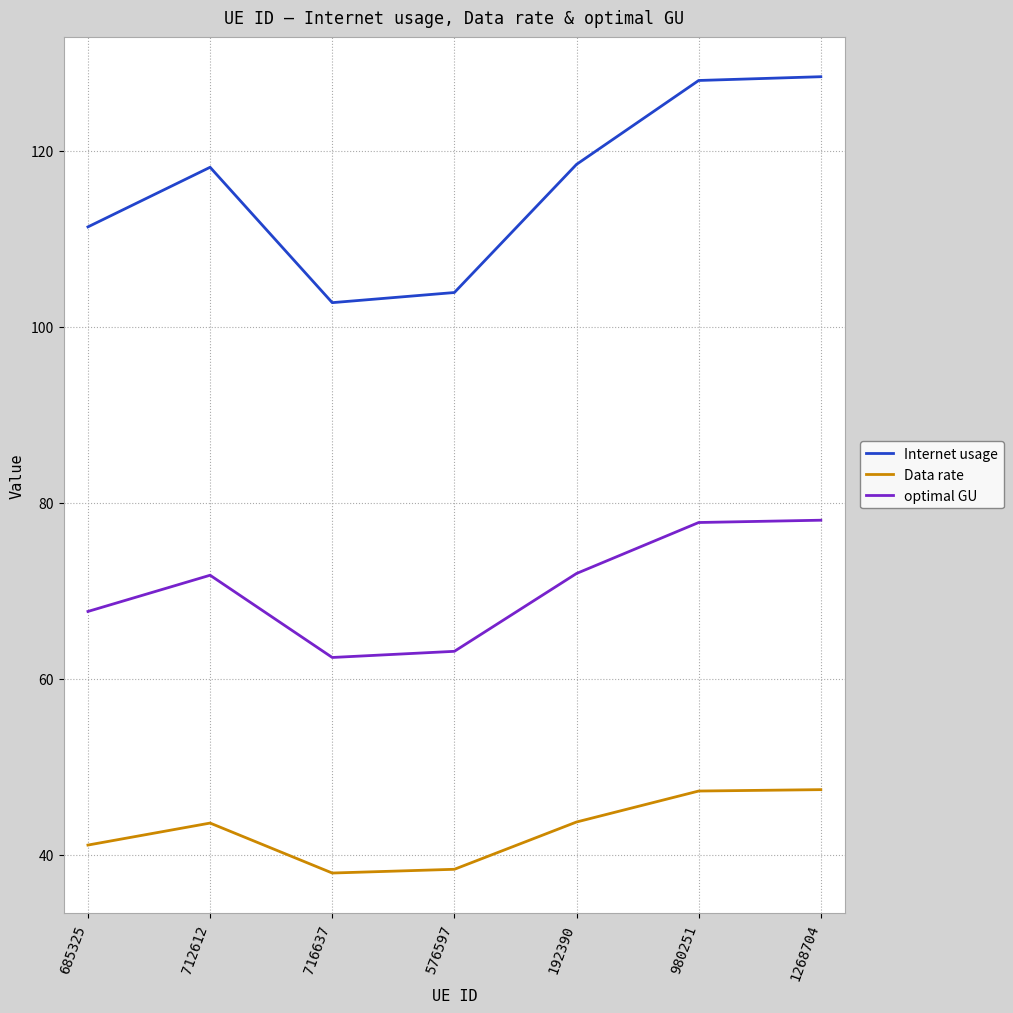

True or false: Internet usage and optimal GU cross at least once.

False